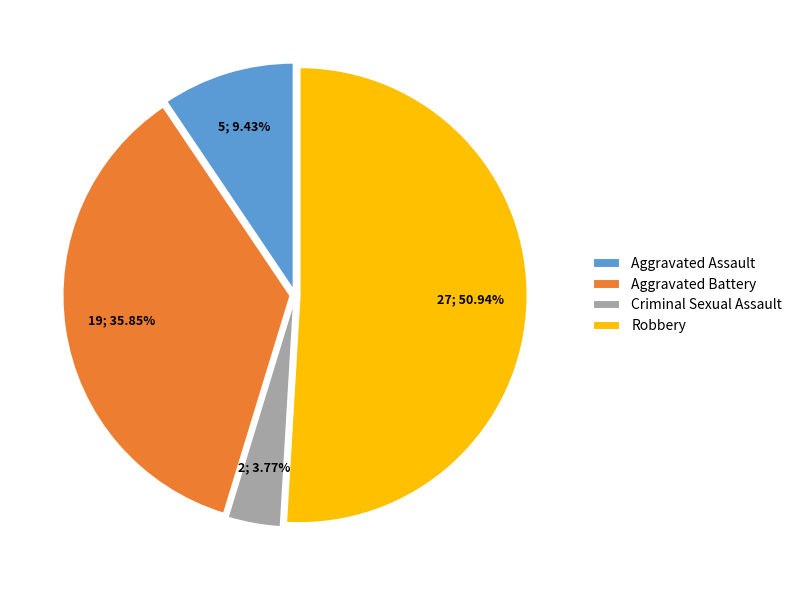

What is the smallest slice in the pie chart?

Criminal Sexual Assault